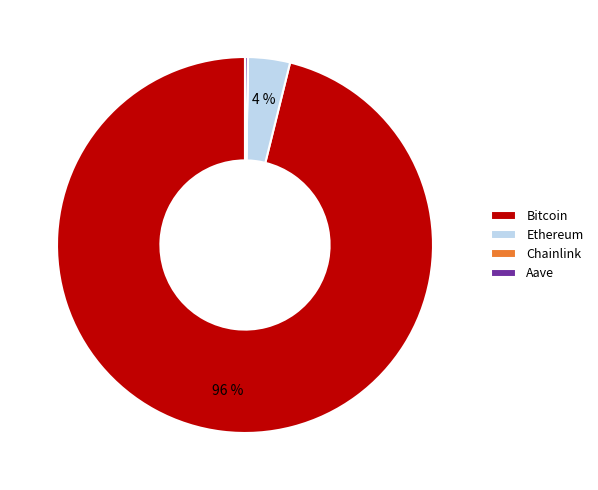

Is it true that Ethereum is 4% of the pie?

True